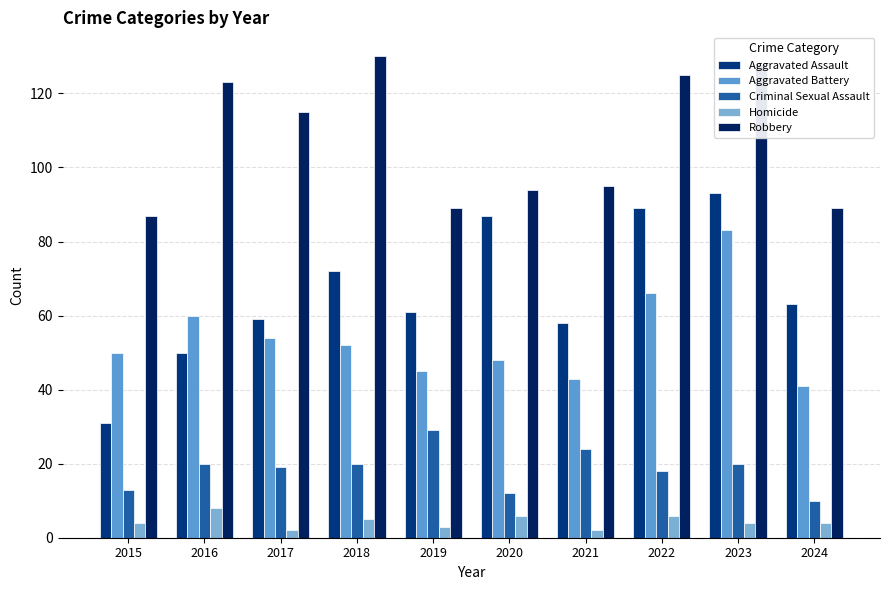

How many distinct data groups are displayed?

5